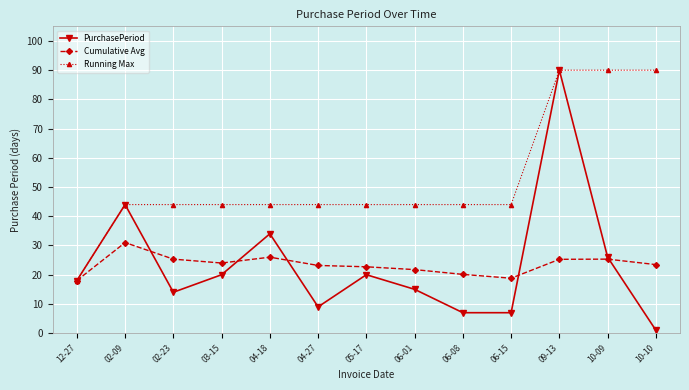

Which category has the highest value in the PurchasePeriod series?

09-13